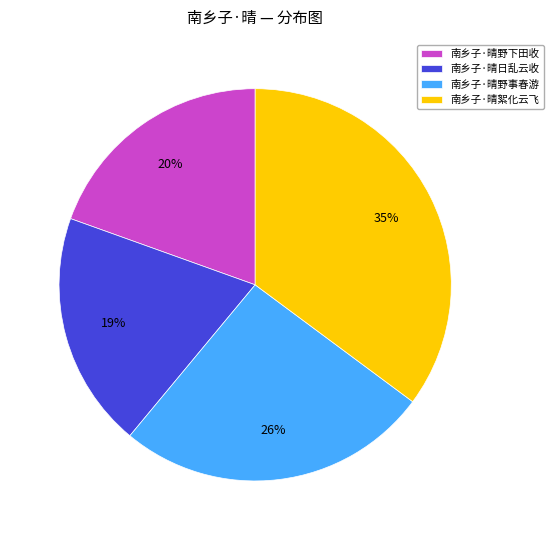

Between 南乡子·晴絮化云飞 and 南乡子·晴日乱云收, which is larger?

南乡子·晴絮化云飞